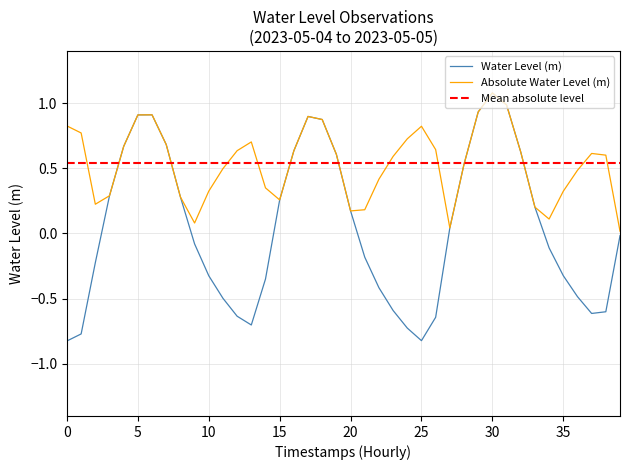

True or false: Absolute Water Level (m) has a value of 1.1 at 30.

True